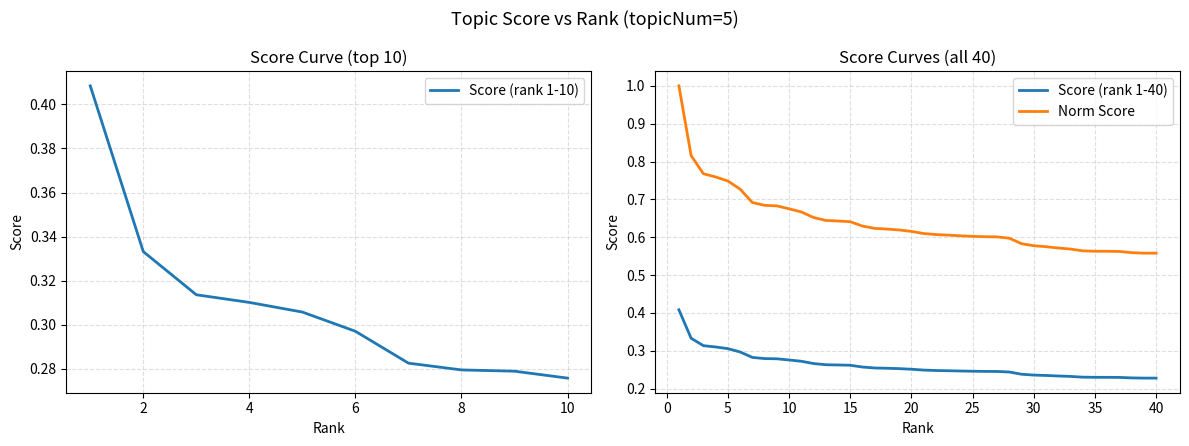

The Score (rank 1-10) series shows 0.4 at 10. True or false?

False